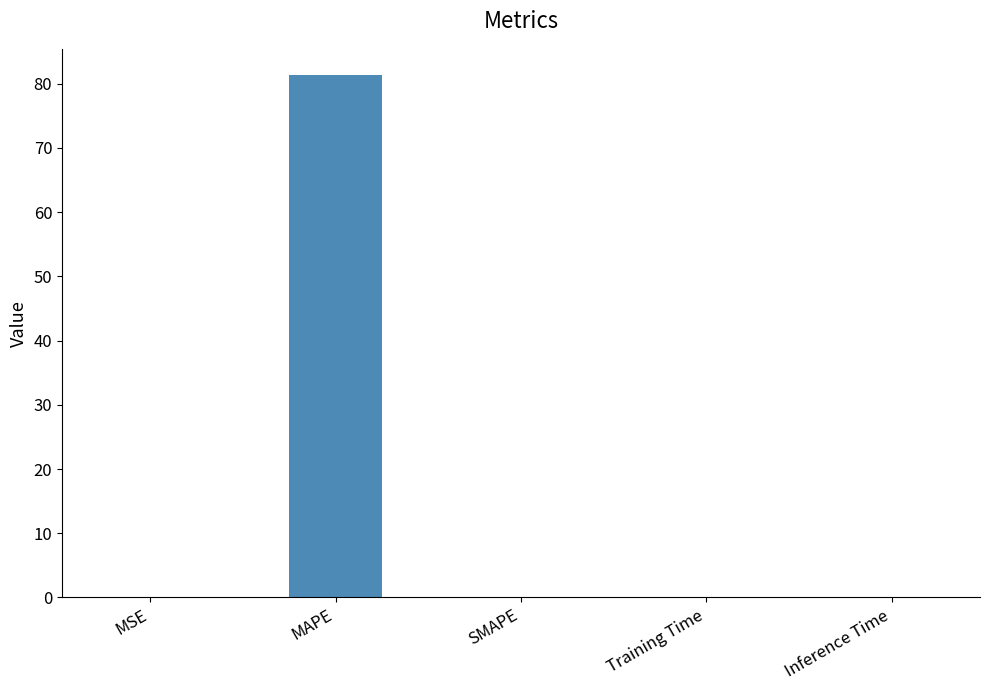

Are the bars horizontal?

No